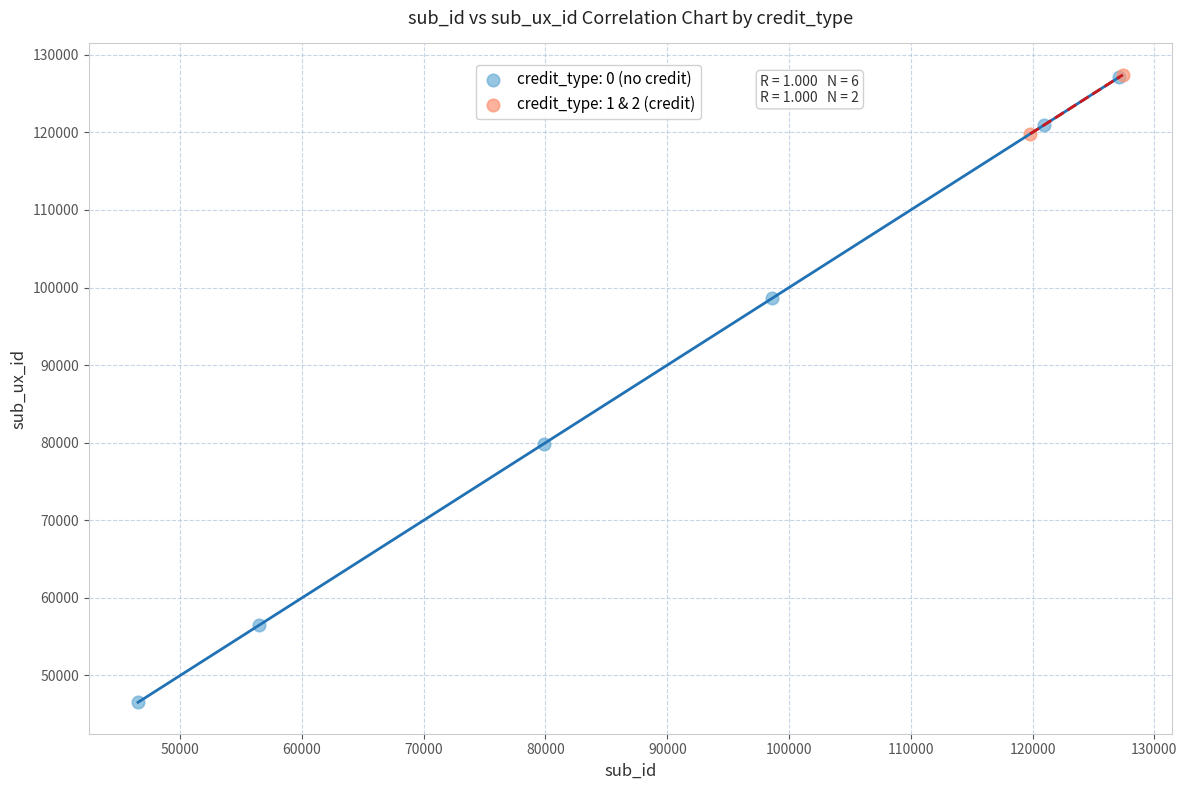

What are all the series names shown in the legend?

credit_type: 0 (no credit), credit_type: 1 & 2 (credit)